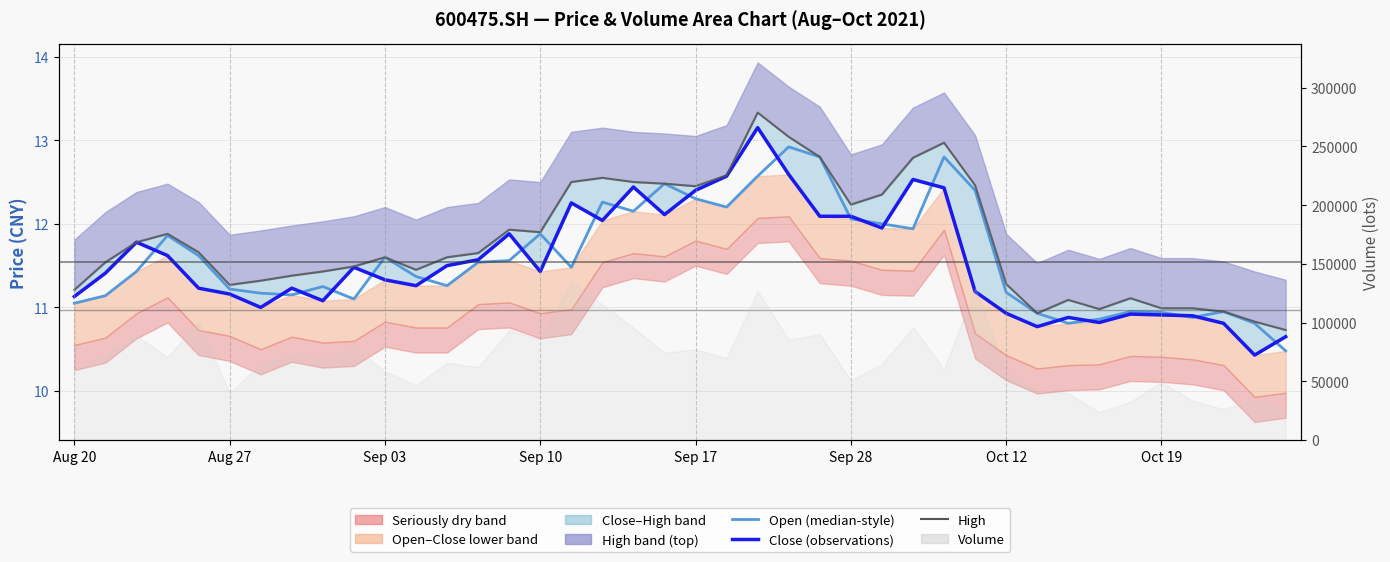

At which label is Close (observations) closest to 11?

Oct 12